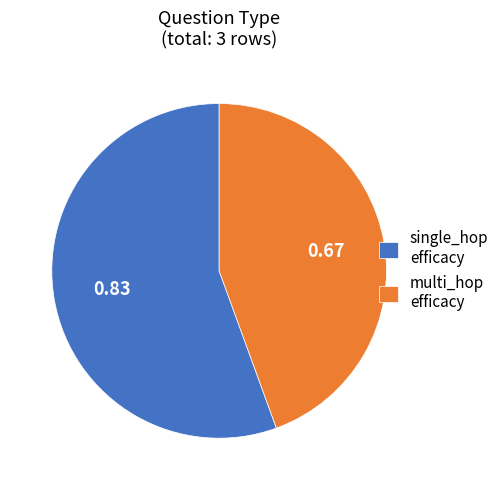

Is there a majority slice in this chart?

Yes